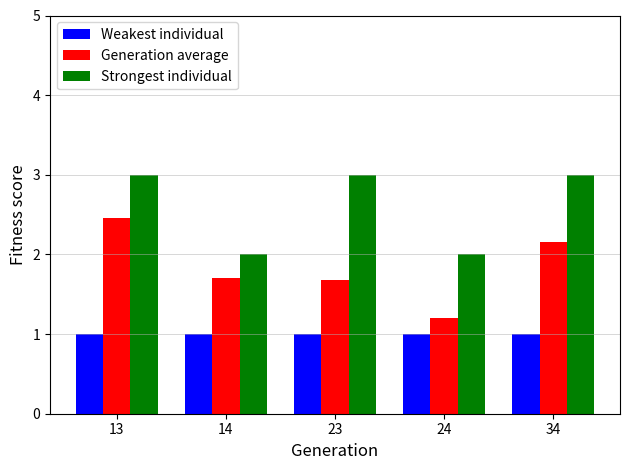

Count the Strongest individual values in the range 2 to 3.

5